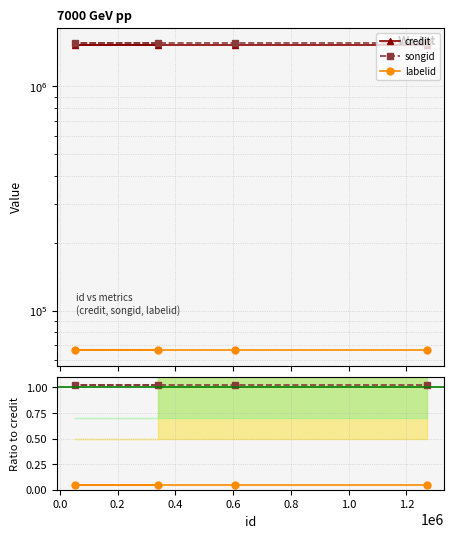

True or false: songid and labelid / credit intersect in this chart.

False